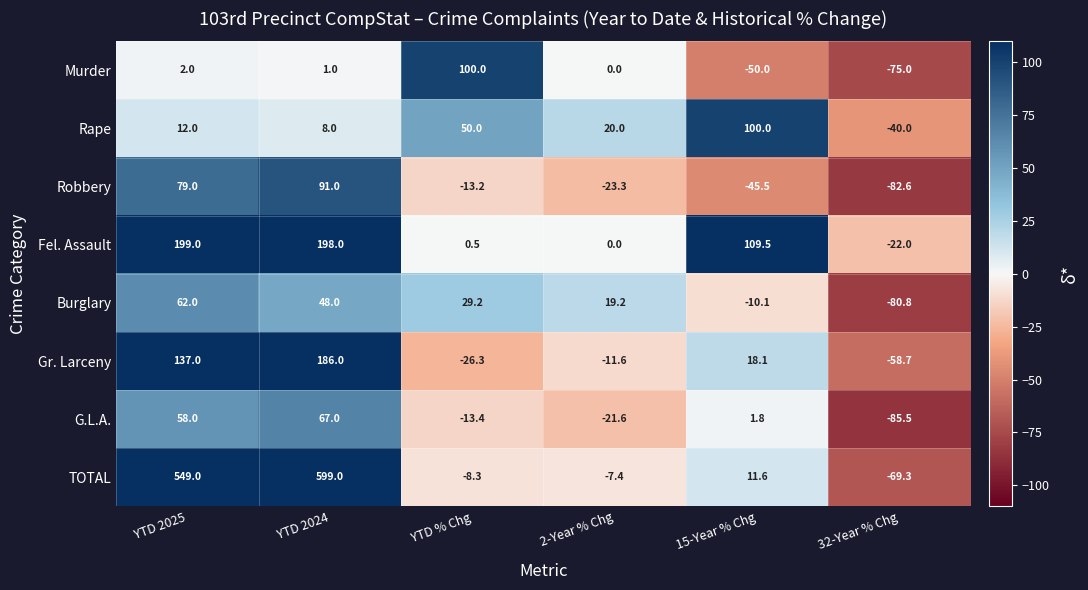

Between YTD 2024 and 2-Year % Chg, which series saw the biggest shift?

TOTAL